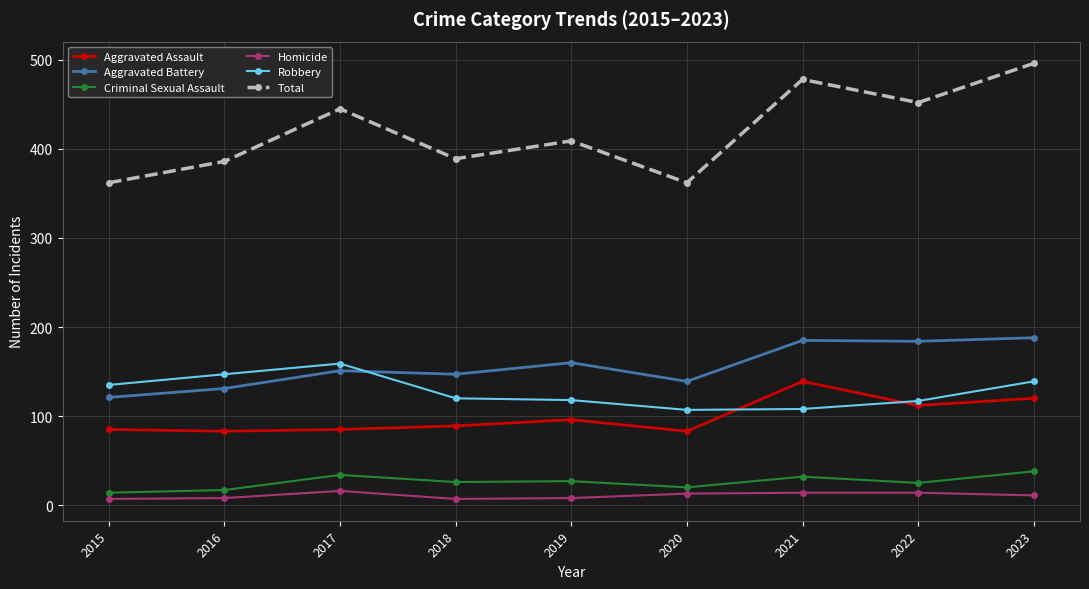

At which category does Total reach its first local valley?

2018